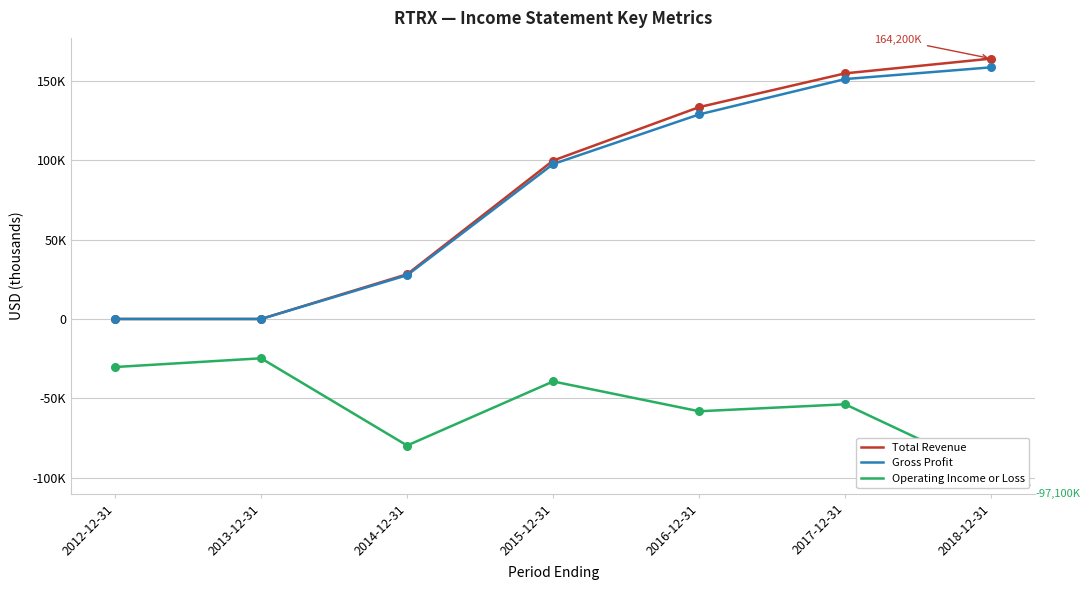

Which series reaches the minimum Y coordinate?

Operating Income or Loss